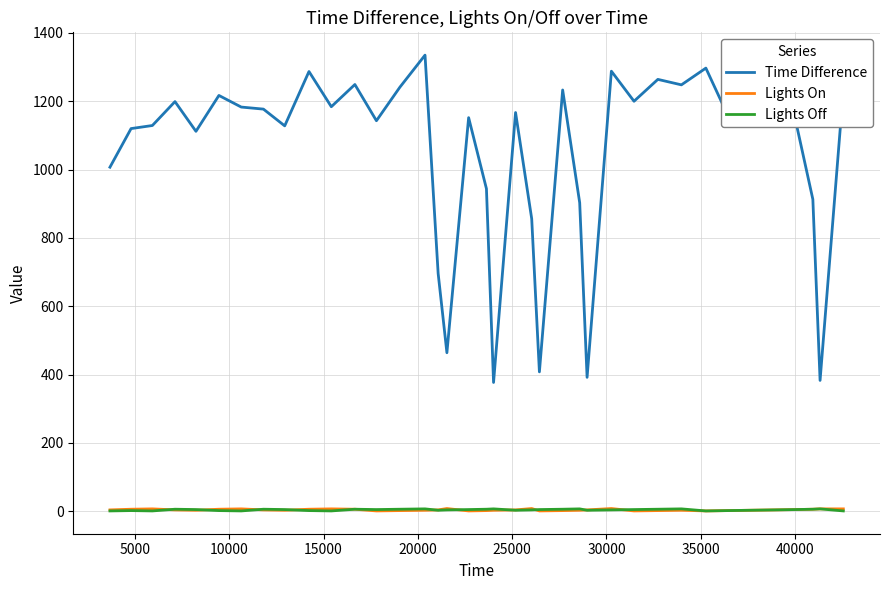

Which series has the largest total across all categories?

Time Difference